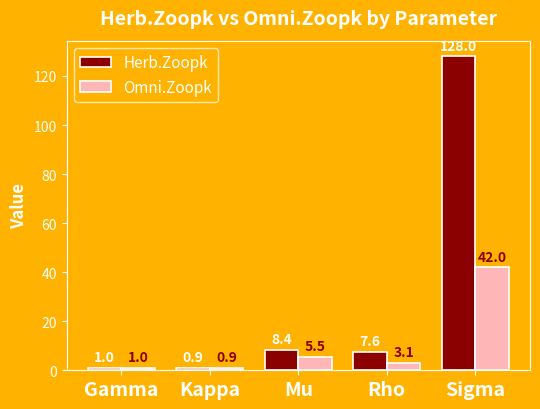

What are all the series names shown in the legend?

Herb.Zoopk, Omni.Zoopk